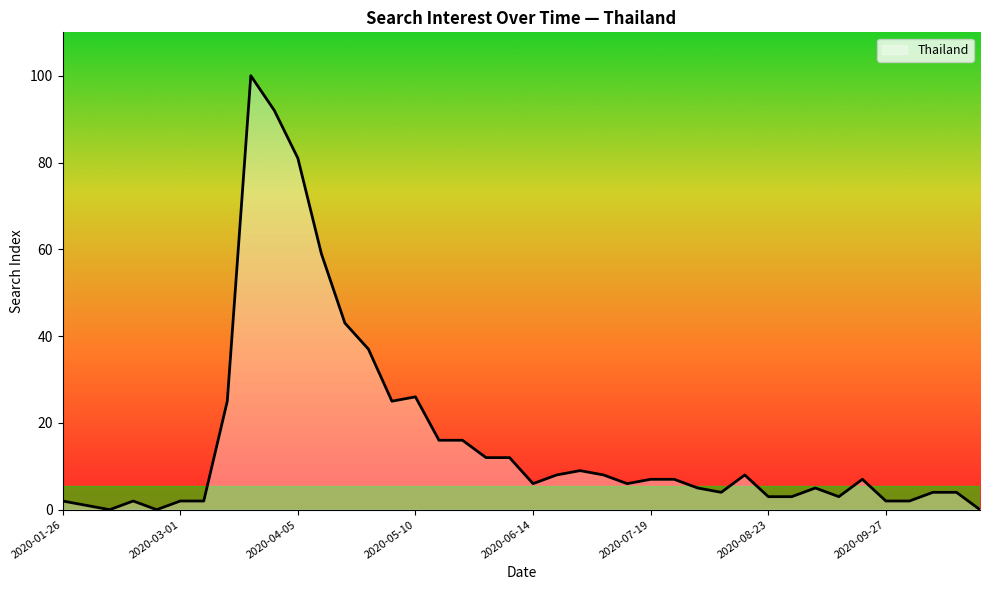

What is the maximum value shown in the chart?

100